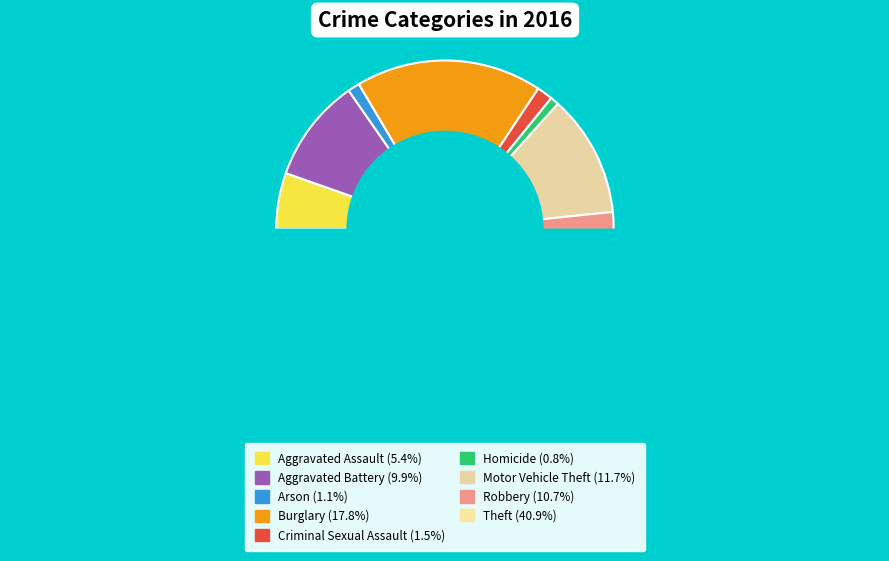

What portion of the pie excludes Theft?

59.1%